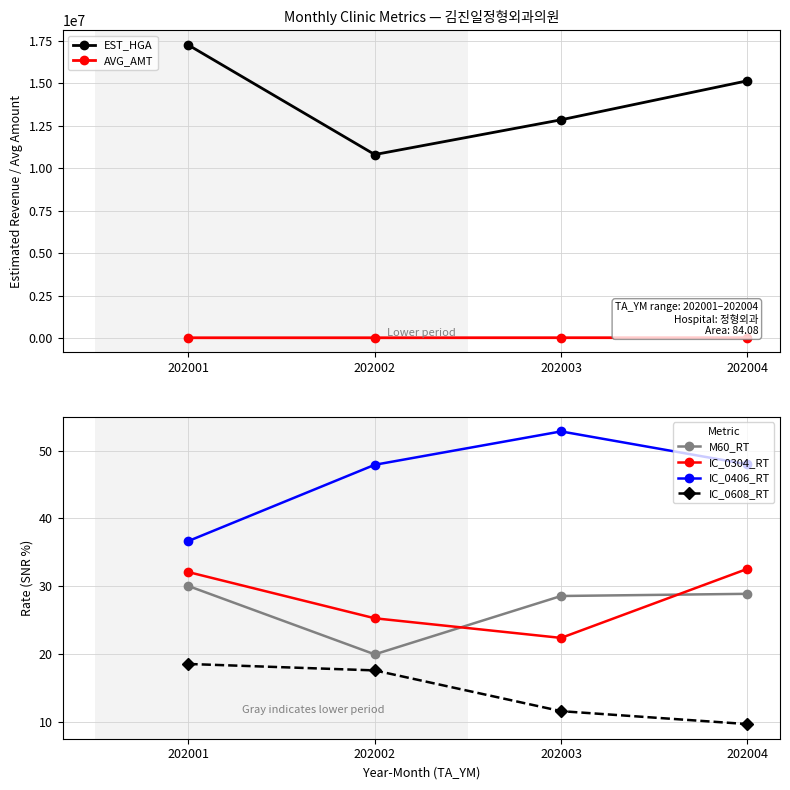

At which label does M60_RT reach its minimum?

202002